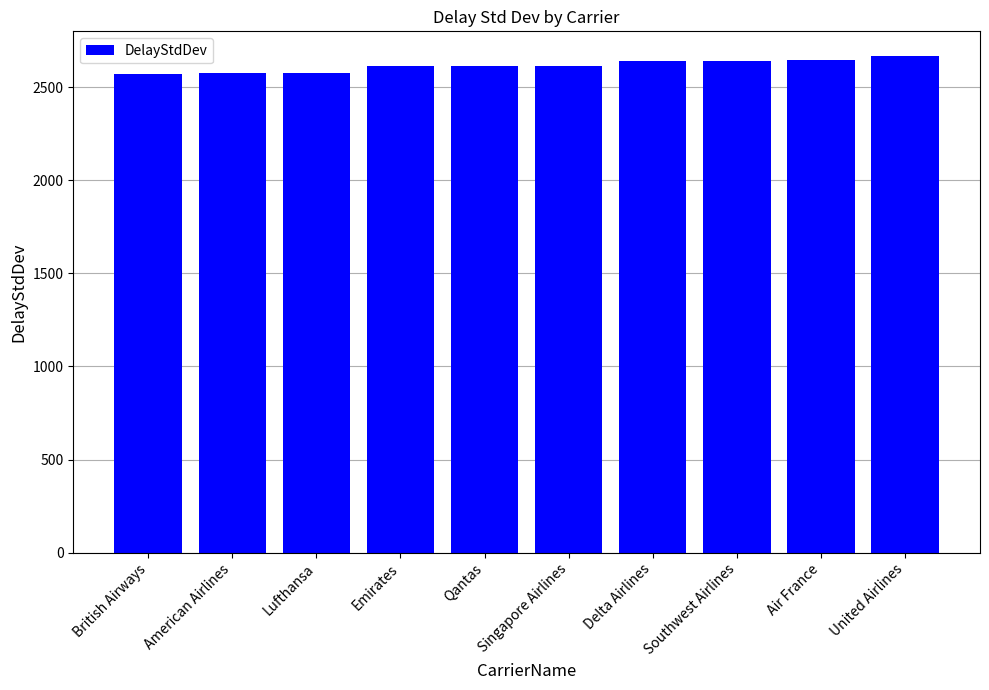

How many bars are there in total?

10